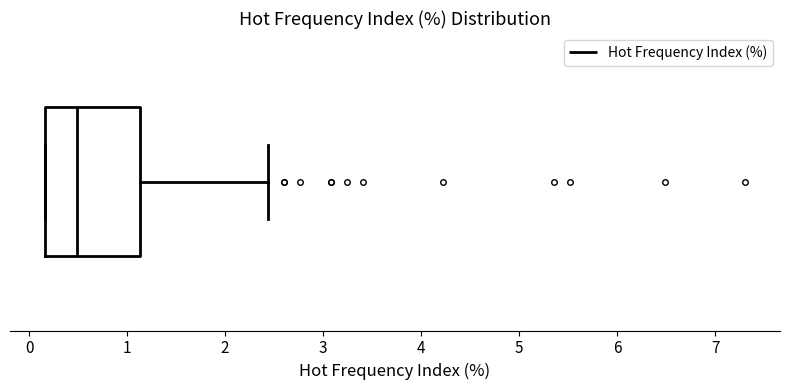

Read this box plot against the x-axis: the position of the median line, the range covered by the box, and the ends of both whiskers. The values are not printed on the chart, so give them approximately, as read against the axis.

median 0.5, box 0.2 to 1.1, whiskers 0.2 to 2.4